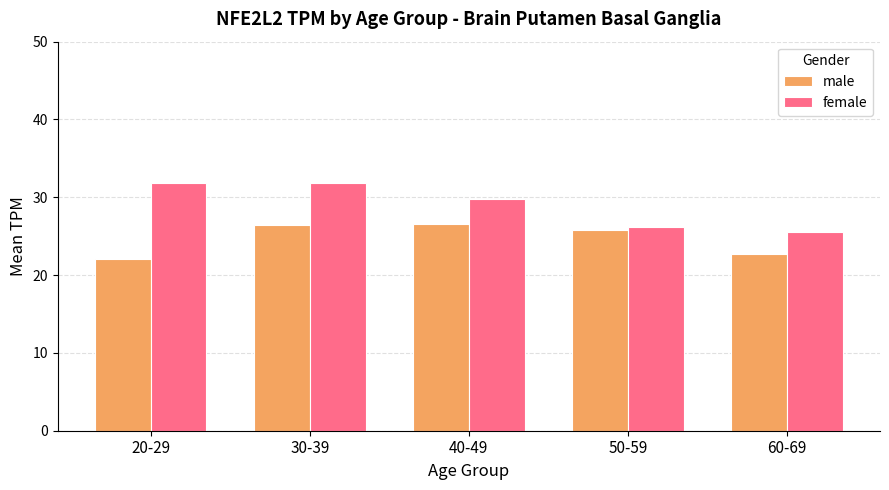

Between 30-39 and 40-49, which series saw the biggest shift?

female